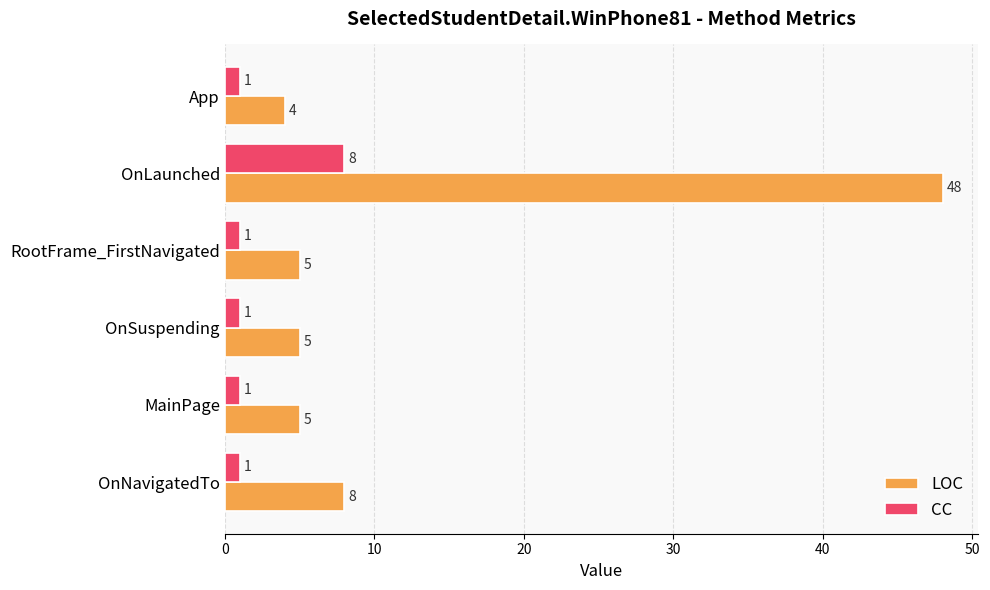

List the series in order of their overall mean, highest first.

LOC, CC